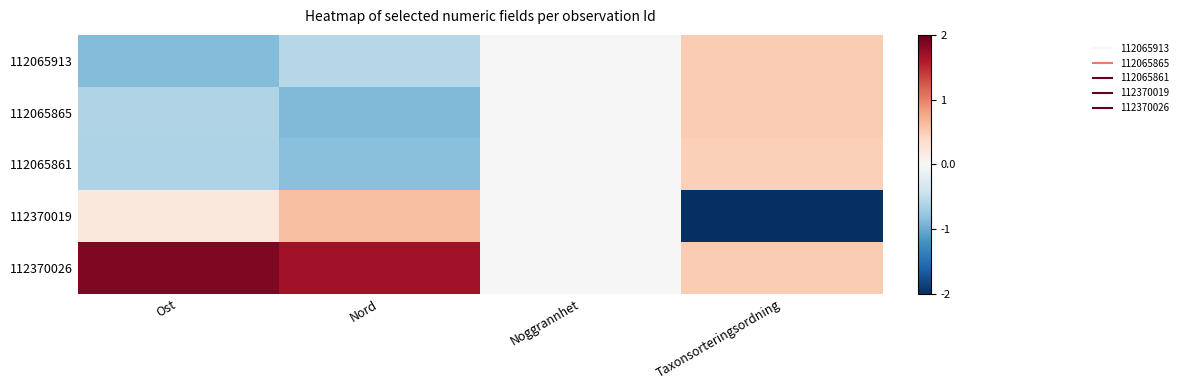

List the series in order of their peak value, lowest first.

112065861, 112065913, 112065865, 112370019, 112370026